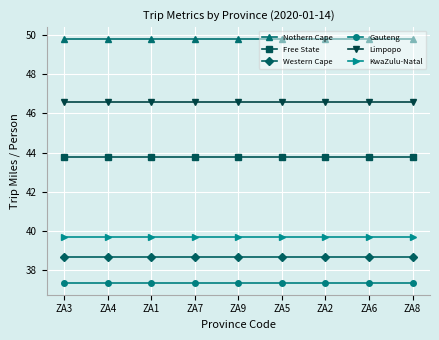

Reading left to right, what are all the values shown in this chart?

Nothern Cape: ZA3=49.8	ZA4=49.8	ZA1=49.8	ZA7=49.8	ZA9=49.8	ZA5=49.8	ZA2=49.8	ZA6=49.8	ZA8=49.8
Free State: ZA3=43.8	ZA4=43.8	ZA1=43.8	ZA7=43.8	ZA9=43.8	ZA5=43.8	ZA2=43.8	ZA6=43.8	ZA8=43.8
Western Cape: ZA3=38.7	ZA4=38.7	ZA1=38.7	ZA7=38.7	ZA9=38.7	ZA5=38.7	ZA2=38.7	ZA6=38.7	ZA8=38.7
Gauteng: ZA3=37.4	ZA4=37.4	ZA1=37.4	ZA7=37.4	ZA9=37.4	ZA5=37.4	ZA2=37.4	ZA6=37.4	ZA8=37.4
Limpopo: ZA3=46.6	ZA4=46.6	ZA1=46.6	ZA7=46.6	ZA9=46.6	ZA5=46.6	ZA2=46.6	ZA6=46.6	ZA8=46.6
KwaZulu-Natal: ZA3=39.7	ZA4=39.7	ZA1=39.7	ZA7=39.7	ZA9=39.7	ZA5=39.7	ZA2=39.7	ZA6=39.7	ZA8=39.7